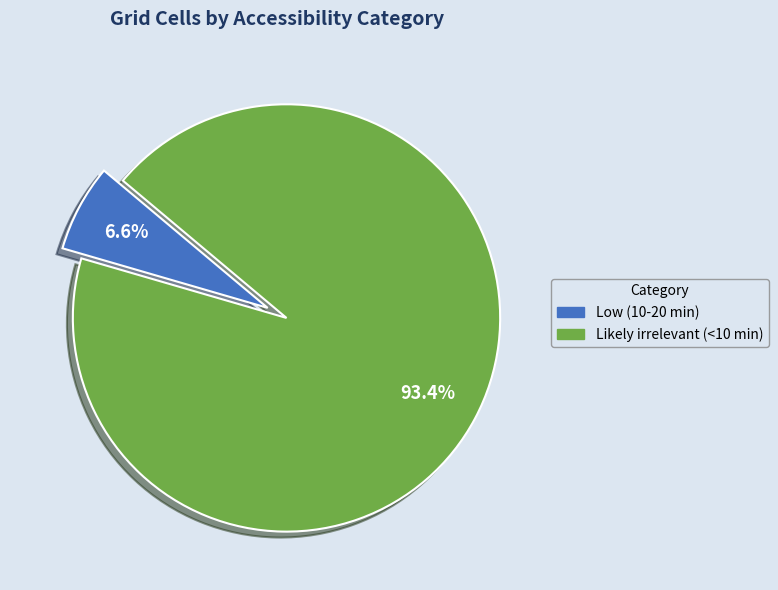

To the nearest percent, what percentage of the pie is Low (10-20 min)?

7%